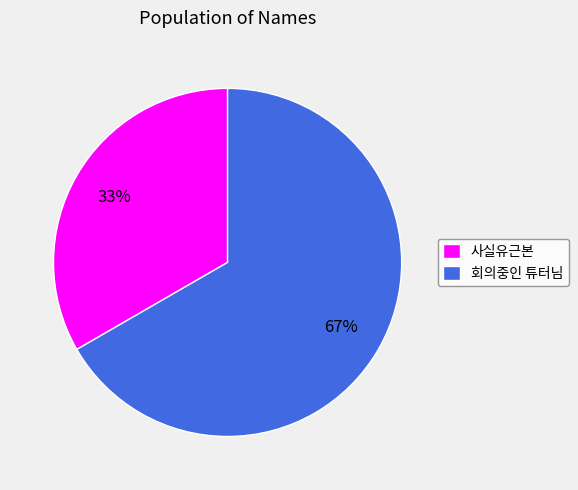

What percentage is the 회의중인 튜터님 slice, to the nearest percent?

67%